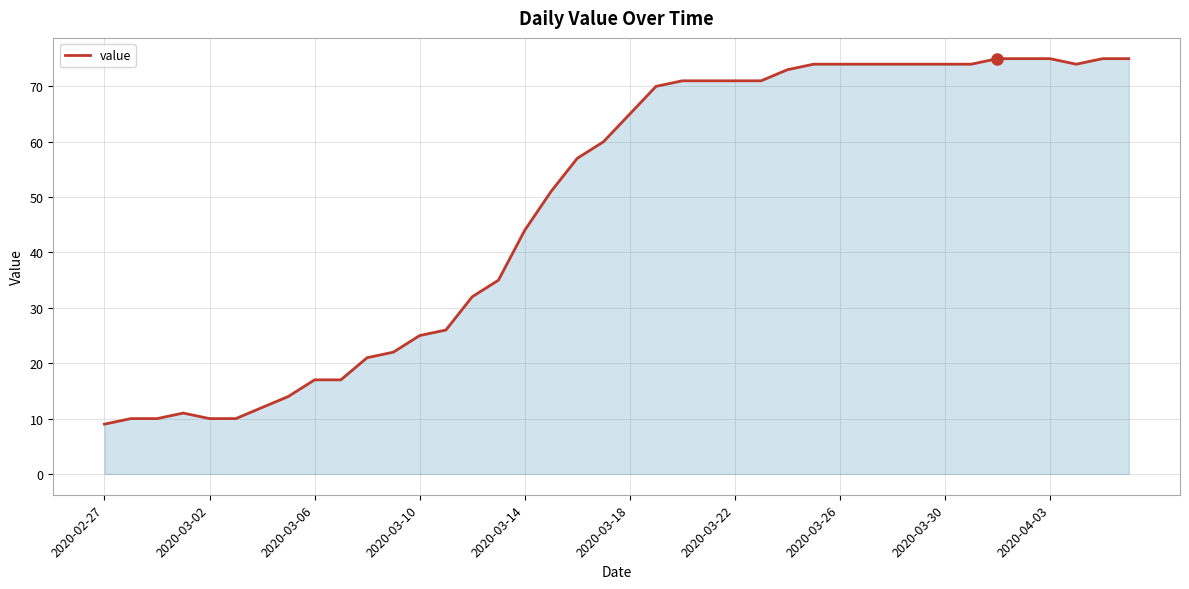

How many values are below 65?

20